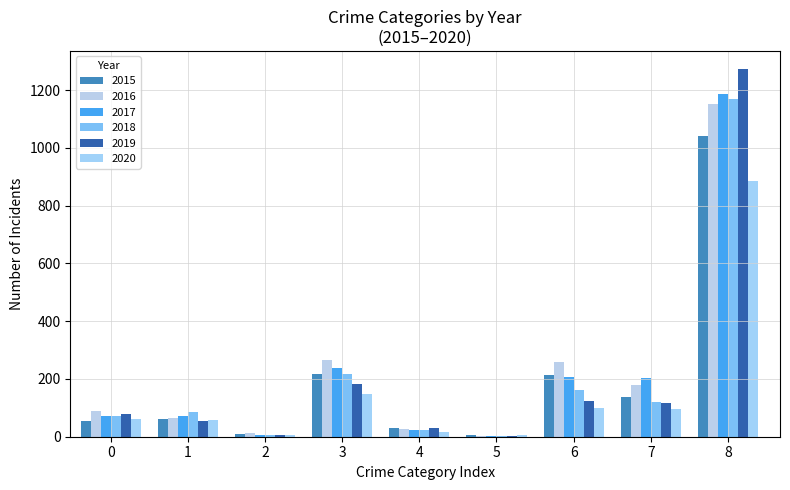

What is the sum of all 2017 values?

2011